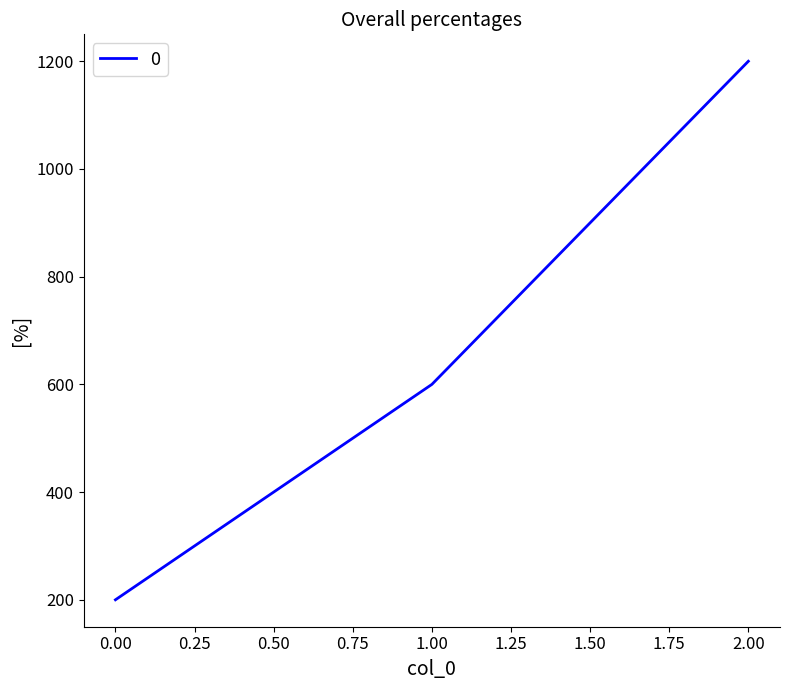

Read the value at 1.00, to the nearest 50.

600